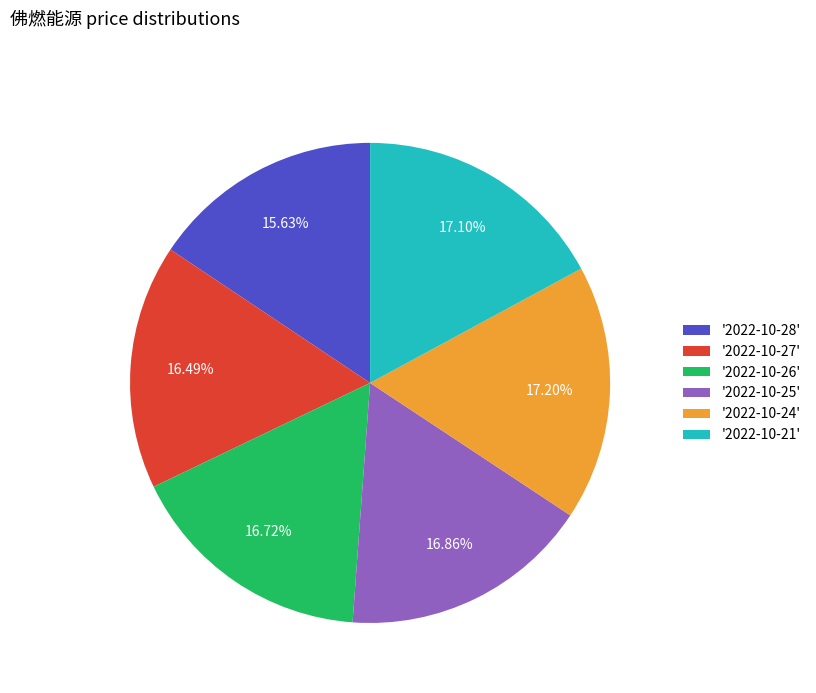

Is '2022-10-27' the majority of the pie?

No